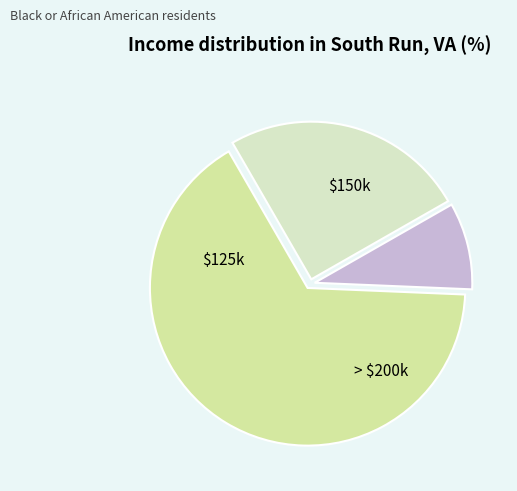

Is there any slice that represents more than half of the pie?

Yes